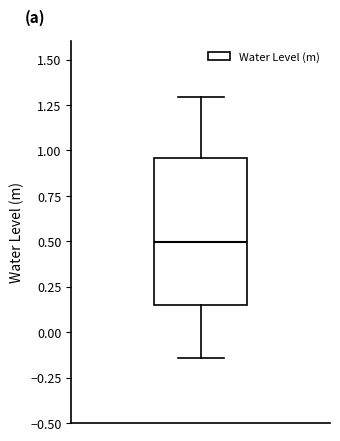

Where is the upper edge of the box on the y-axis? The values are not printed on the chart, so give them approximately, as read against the axis.

0.95